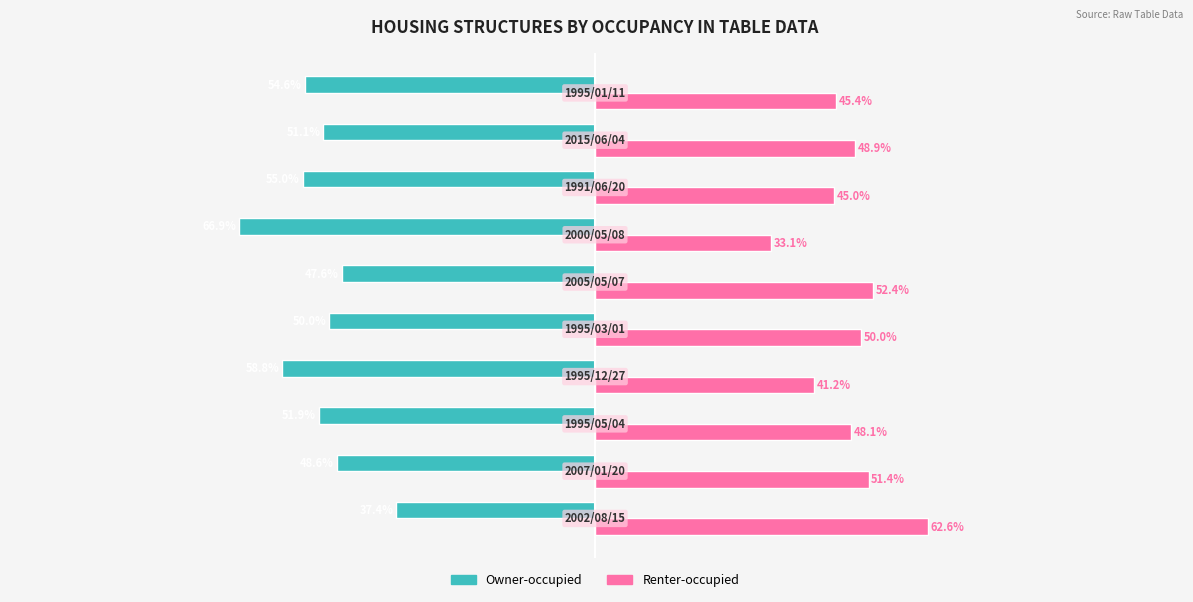

What are all the series names shown in the legend?

Owner-occupied, Renter-occupied